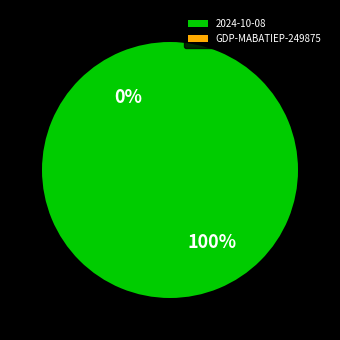

Count the number of slices in the pie.

2